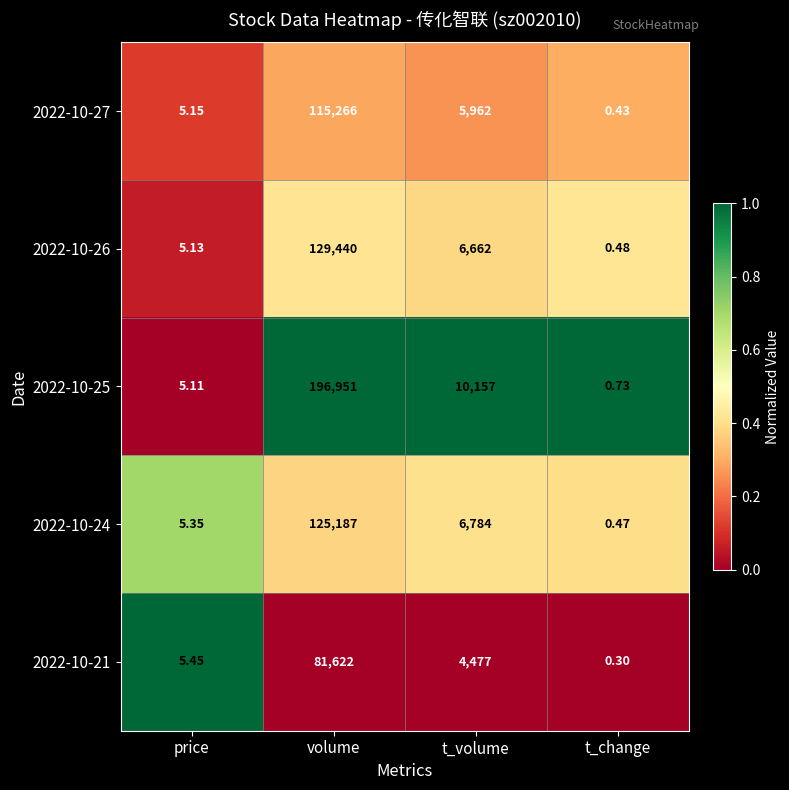

At which label does 2022-10-27 first exceed 5962?

volume